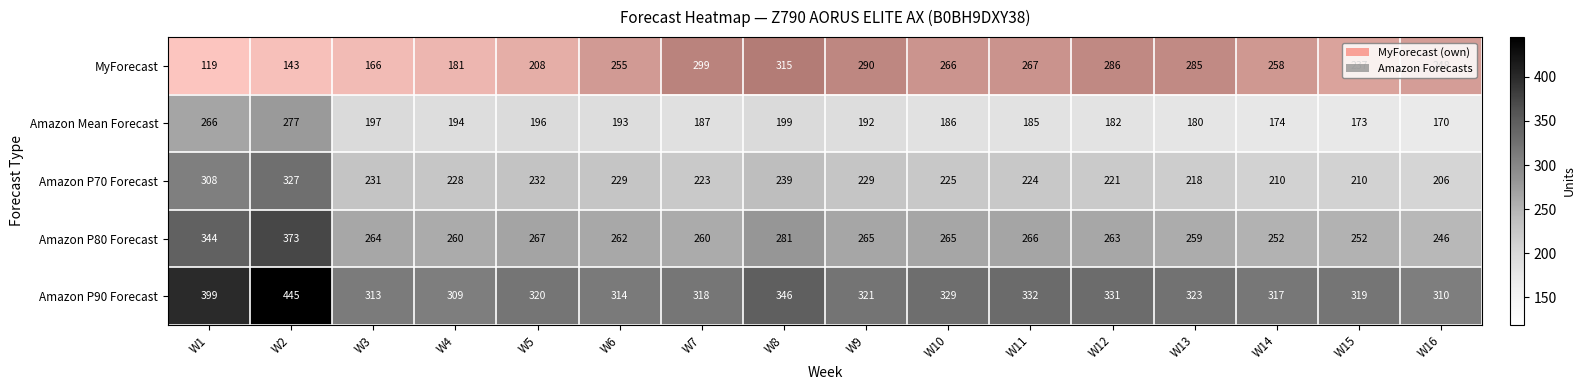

The value of MyForecast at W4 is 181. True or false?

True